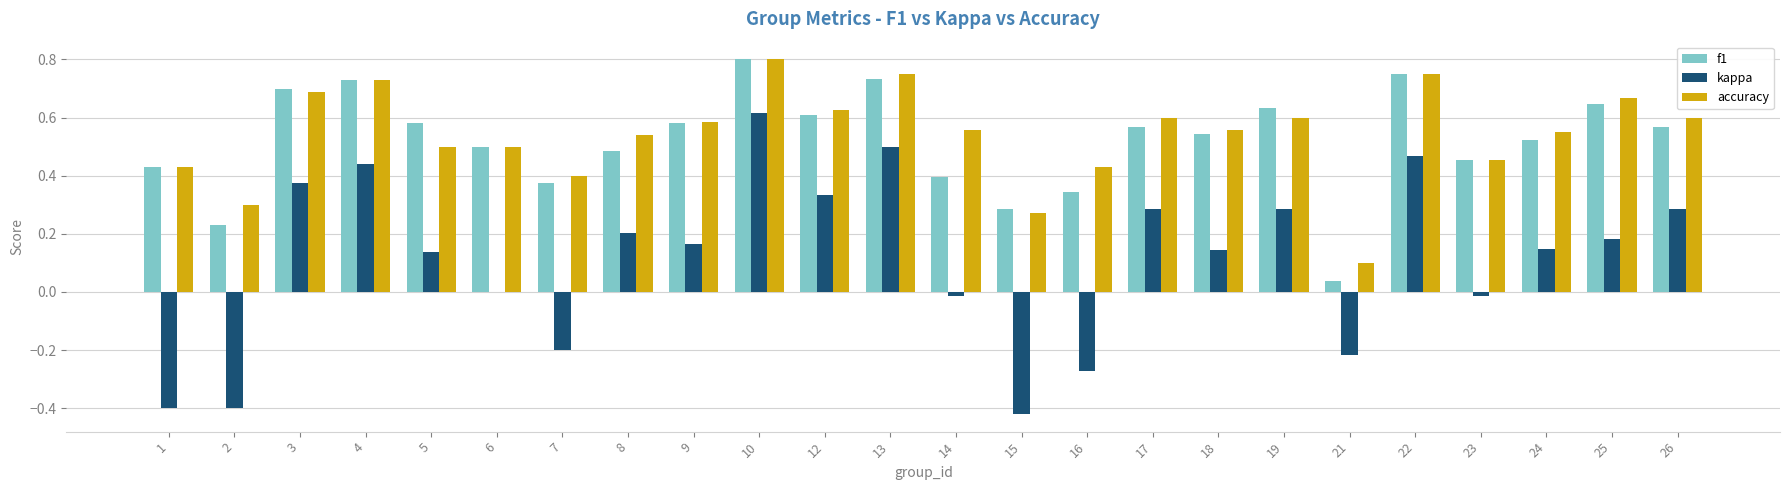

Which series changed the most between 9 and 13?

kappa